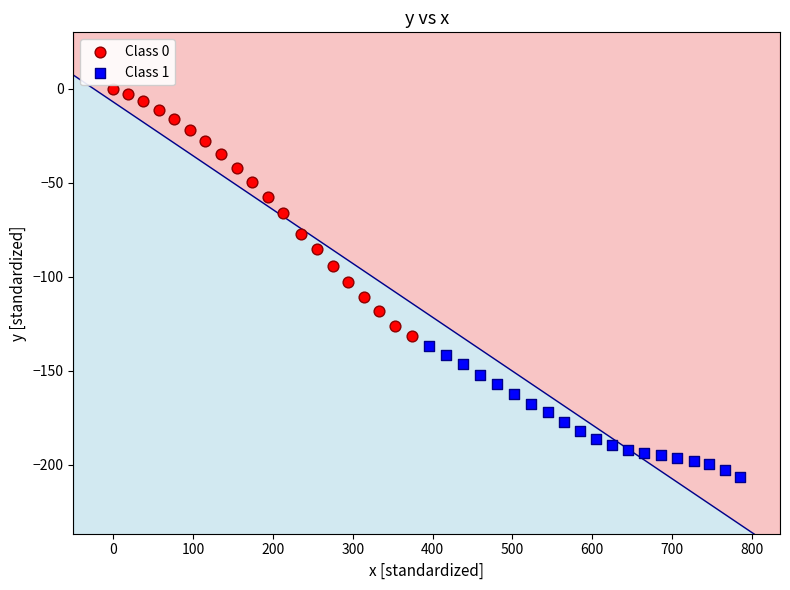

Which series contains the lowest Y value?

Class 1